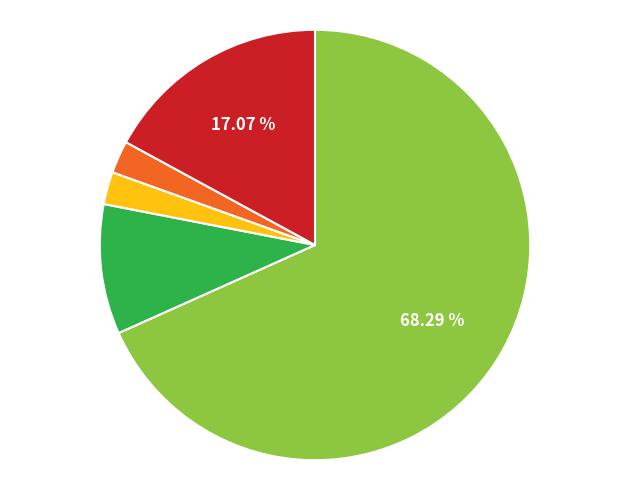

Does any single category account for the majority?

Yes